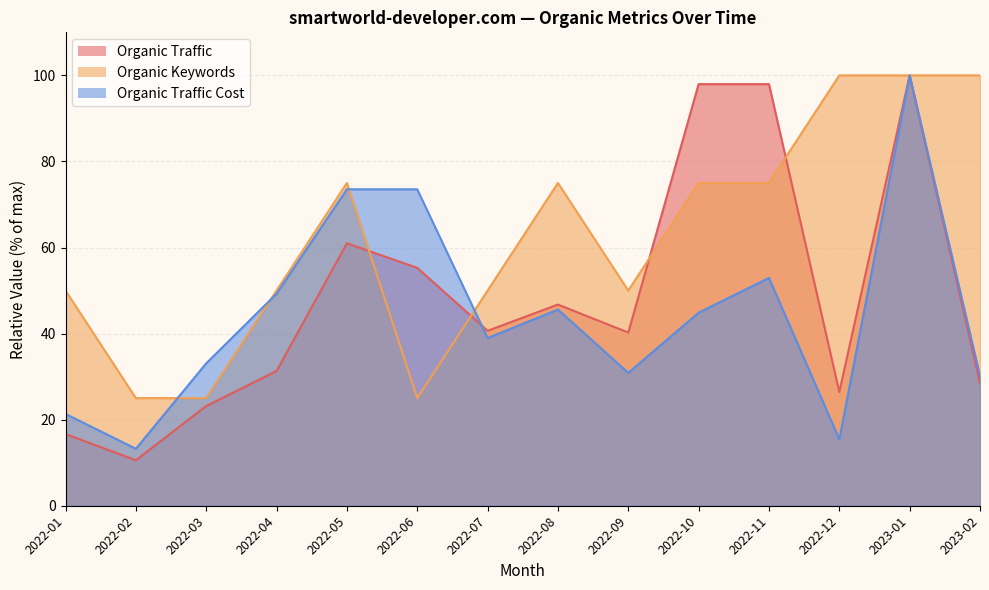

What is the label of the 13th point from the left?

2023-01